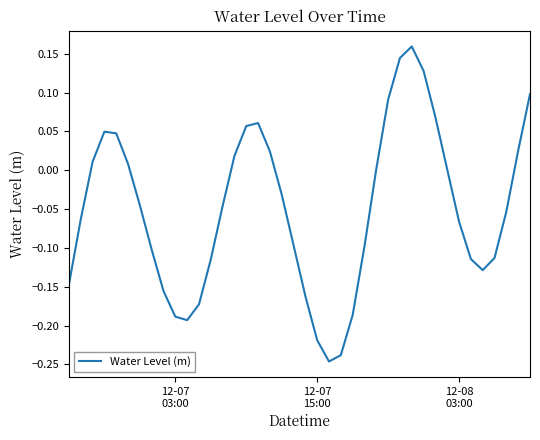

What is the difference between the maximum and minimum values?

0.4